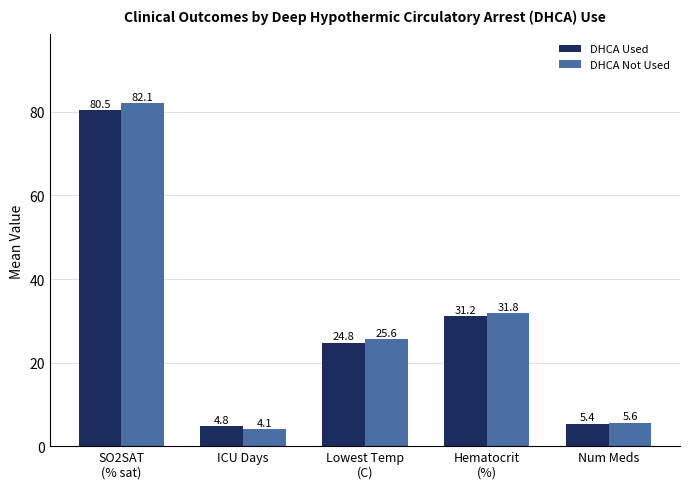

What is the approximate value of DHCA Not Used at Lowest Temp
(C)?

25.6